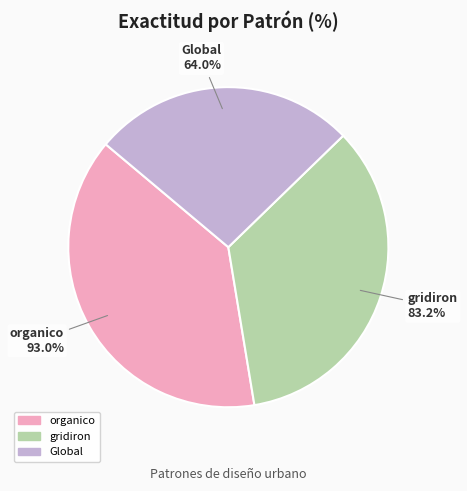

Count the number of slices in the pie.

3